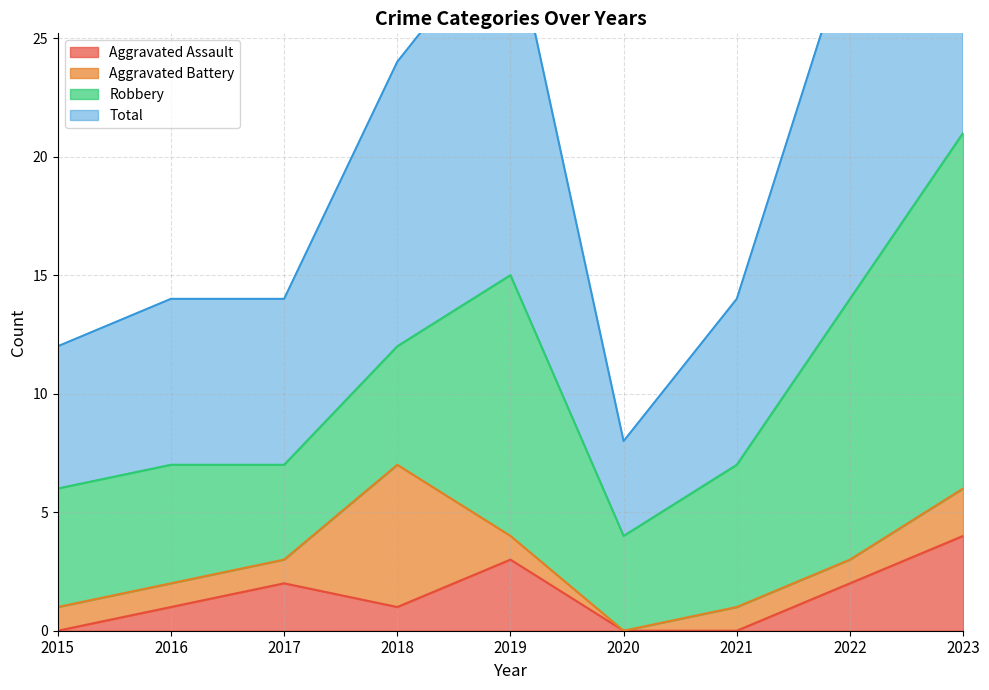

True or false: Aggravated Assault has a value of 3 at 2022.

False